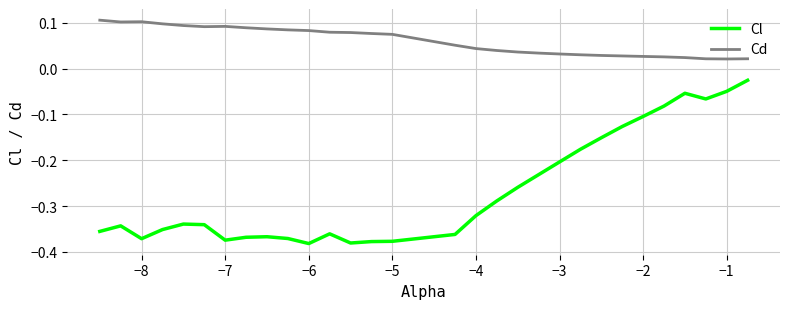

Which series has the largest range (max minus min)?

Cl